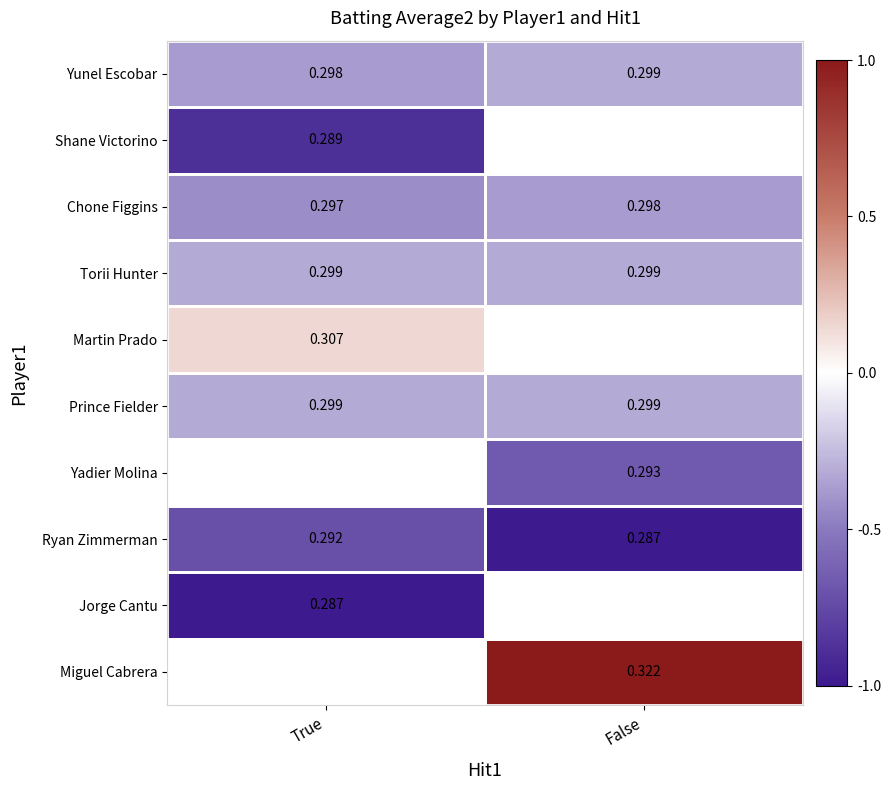

Is the value of Torii Hunter at False greater than the value of Martin Prado at True?

No